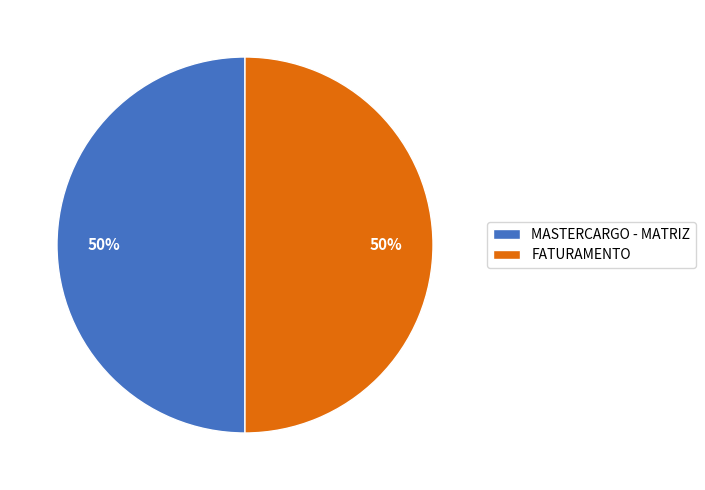

Combined, do FATURAMENTO and MASTERCARGO - MATRIZ account for over 50%?

Yes